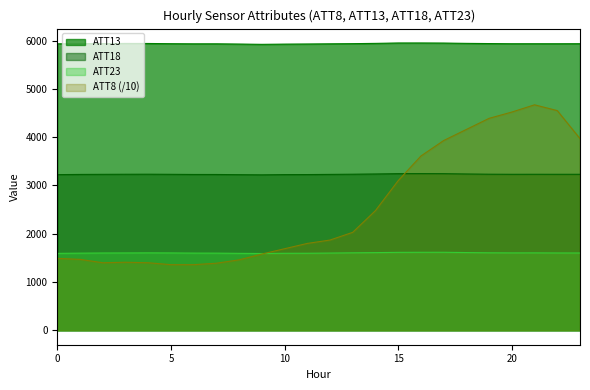

Which category has the lowest value across all series?

5